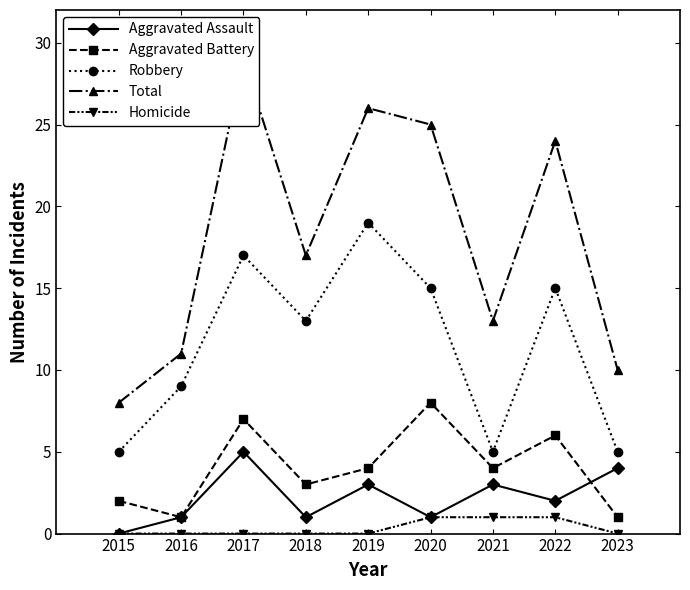

Which series has the widest spread of values?

Total